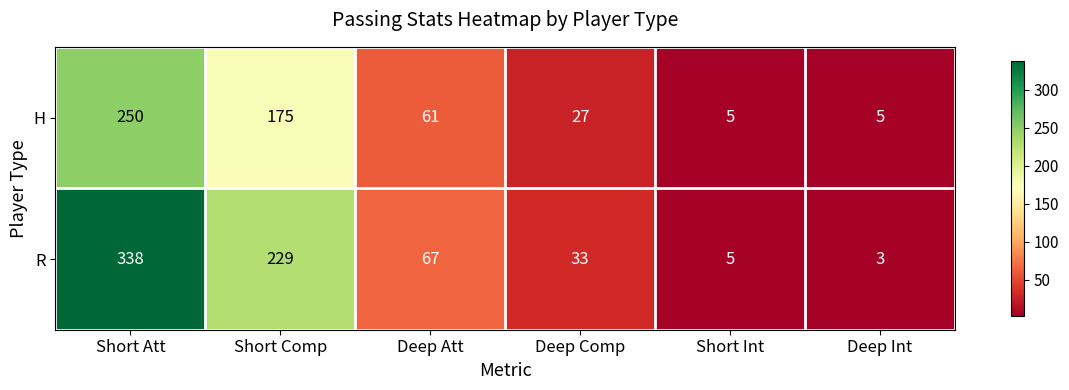

What is the average value of the H series?

87